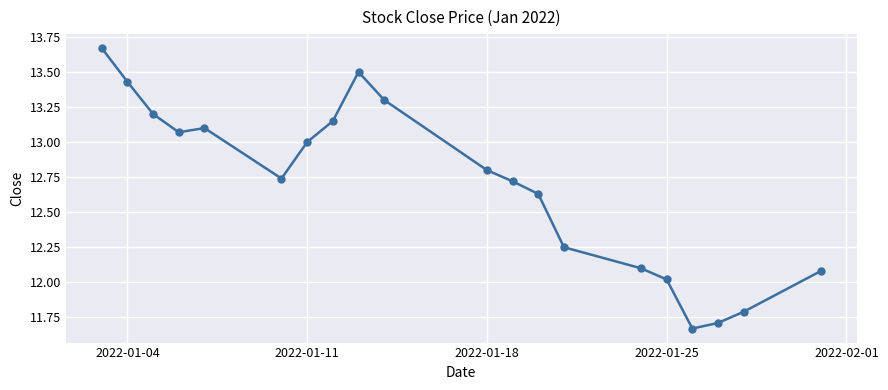

What is the value of the 20th point from the left?

12.1